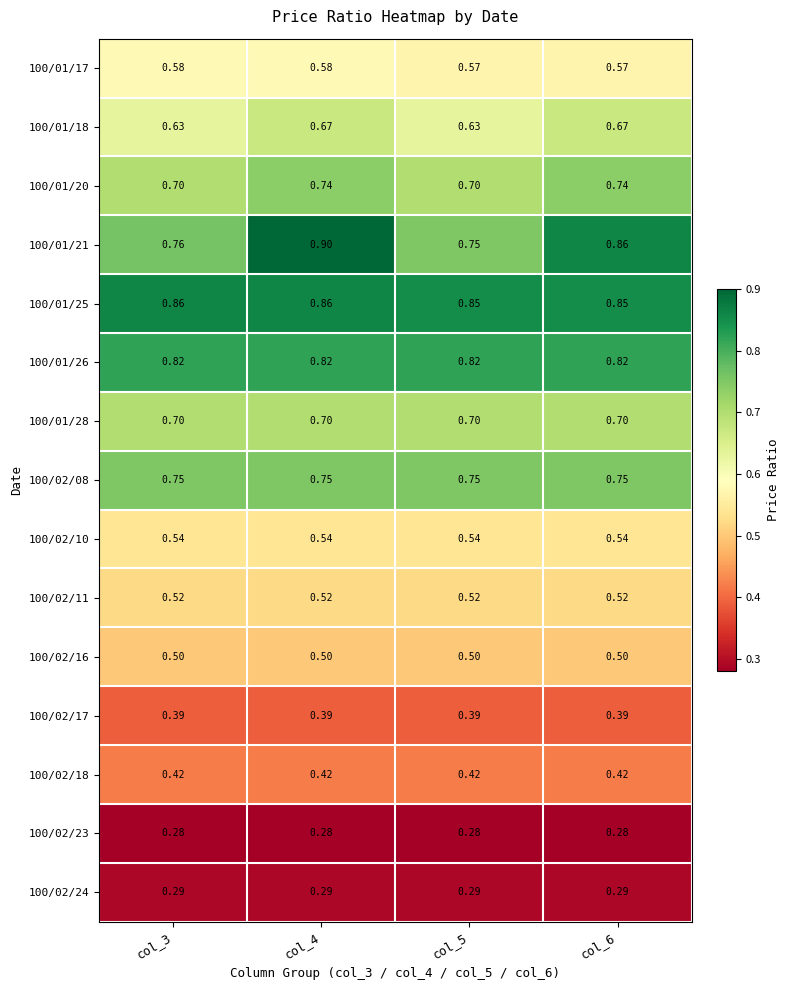

What is the greatest value displayed?

0.9